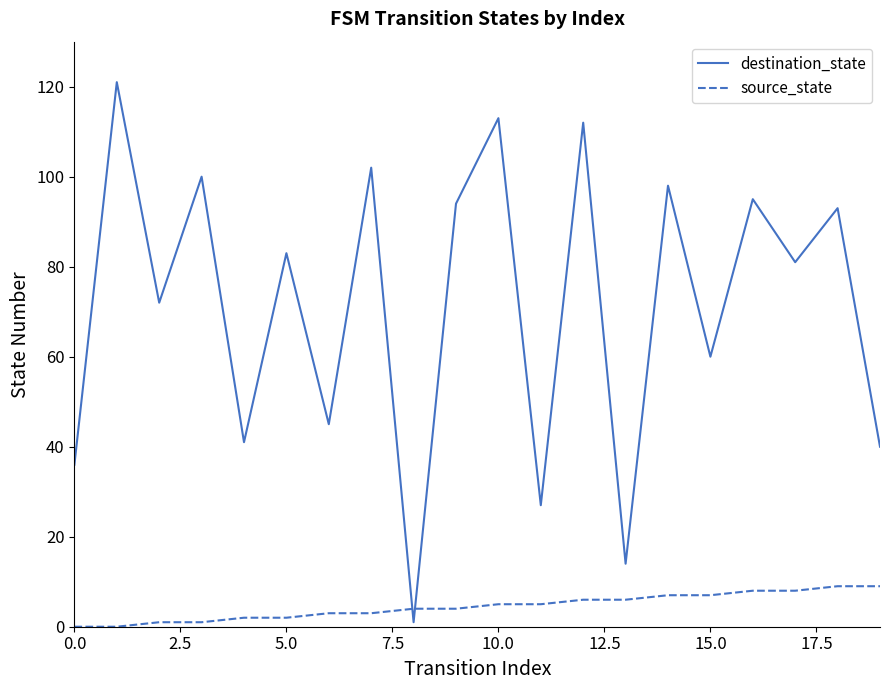

Which series has the largest range (max minus min)?

destination_state